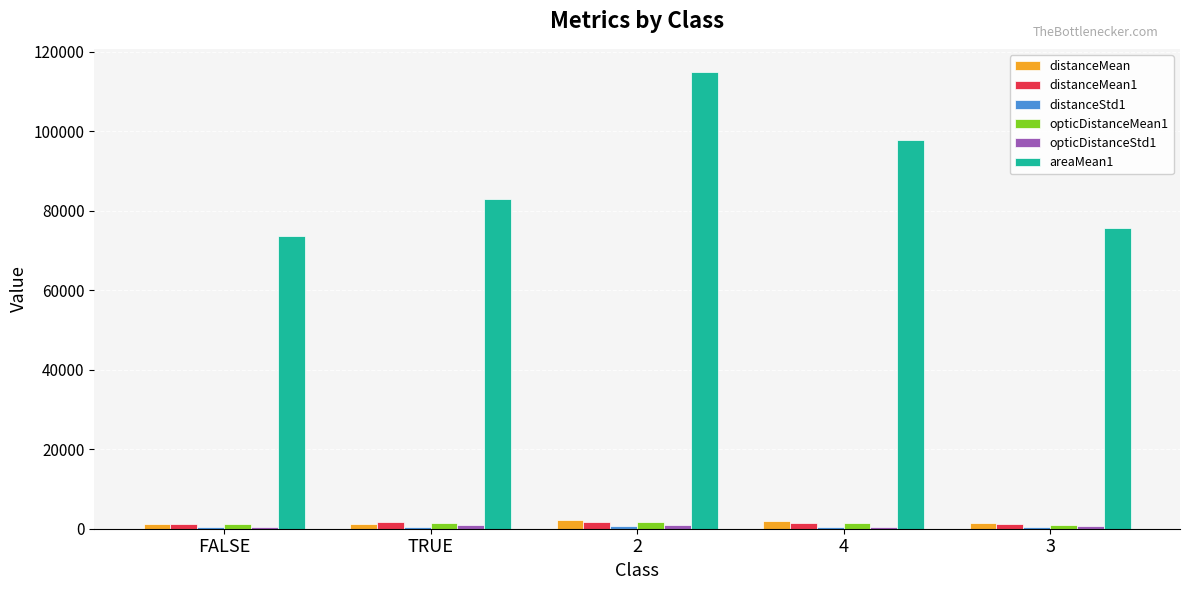

How many groups of bars are there?

5